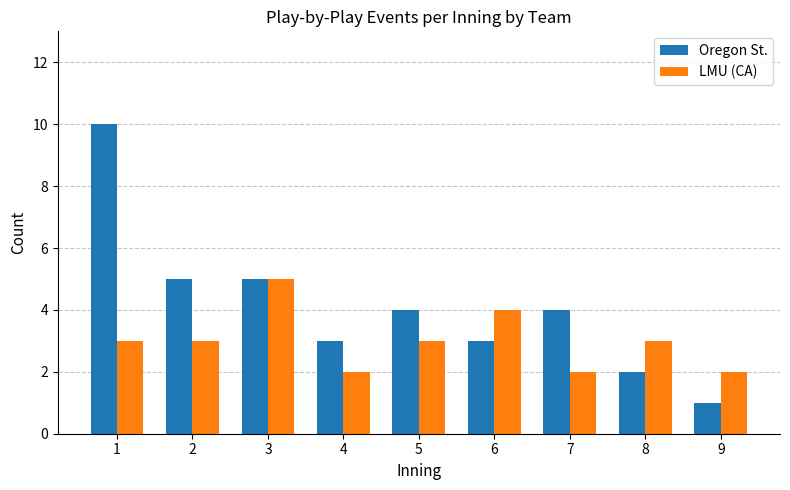

What are all the series names shown in the legend?

Oregon St., LMU (CA)